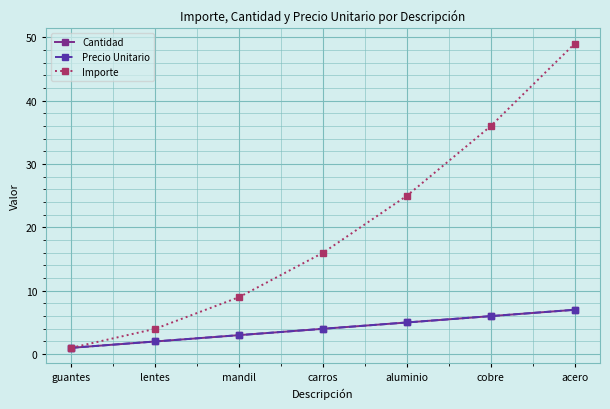

List the labels in order of Cantidad value, smallest first.

guantes, lentes, mandil, carros, aluminio, cobre, acero